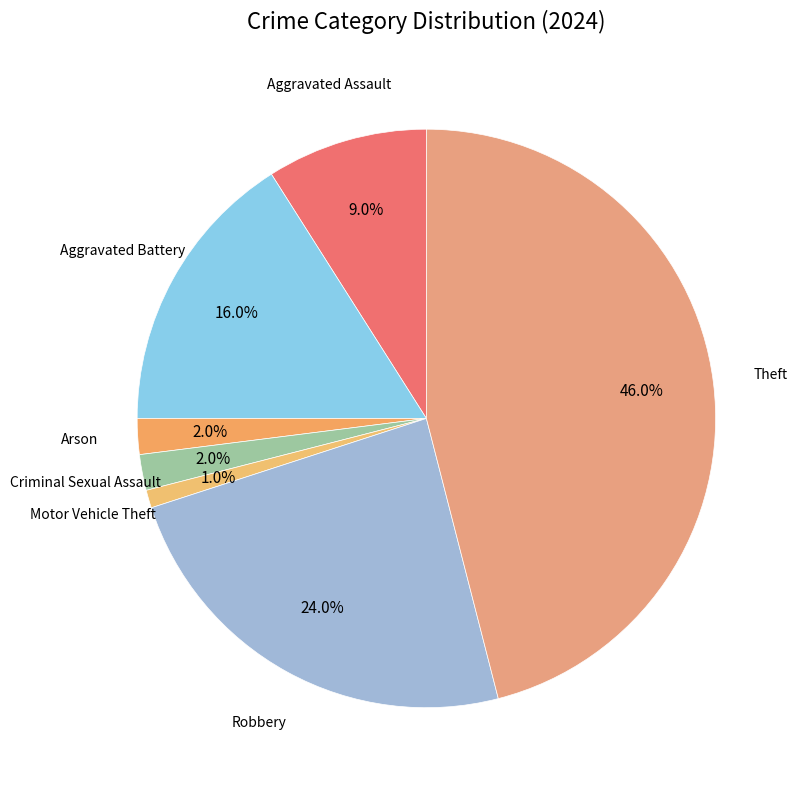

To the nearest percent, what portion does Aggravated Battery represent?

16%